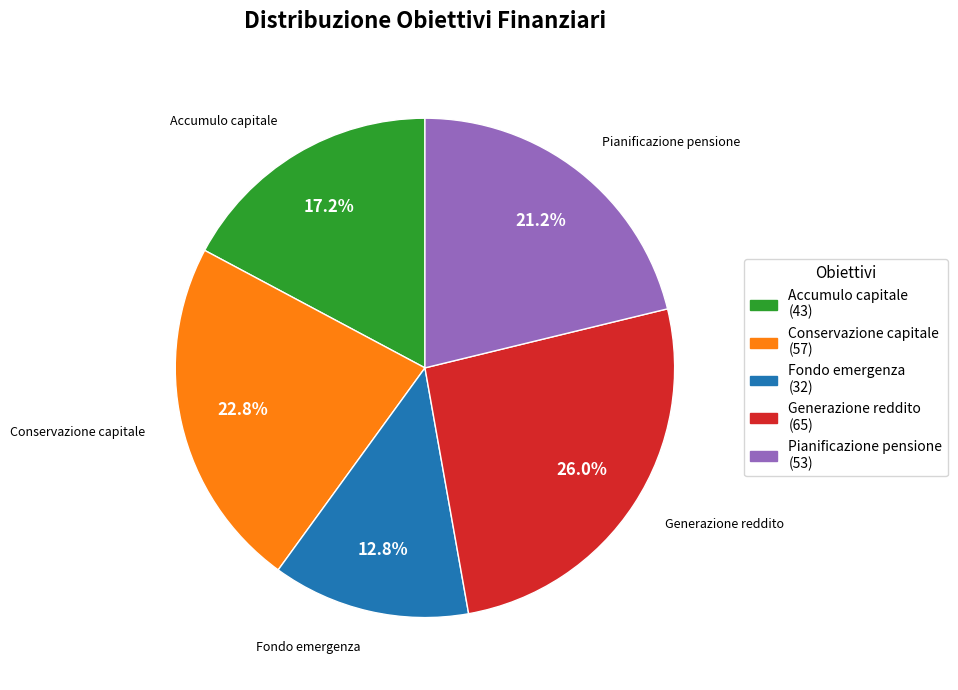

Is there any slice that represents more than half of the pie?

No